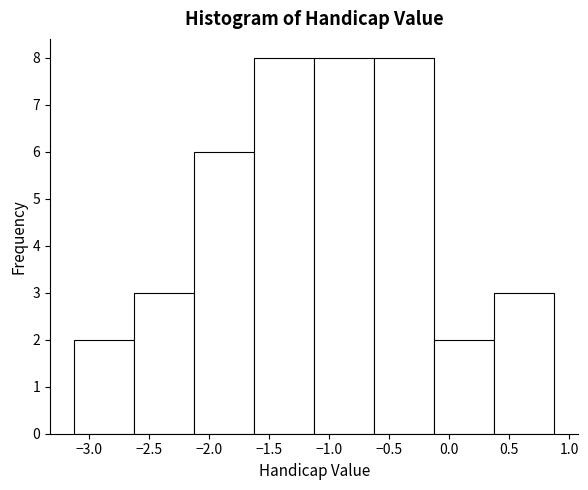

Reading left to right, transcribe this chart: for each bar, give the range it covers on the x-axis and its height. Neither the bar edges nor the heights are printed on the chart, so give them approximately, as read against the axes.

-3.125 to -2.625: 2
-2.625 to -2.125: 3
-2.125 to -1.625: 6
-1.625 to -1.125: 8
-1.125 to -0.625: 8
-0.625 to -0.125: 8
-0.125 to 0.375: 2
0.375 to 0.875: 3